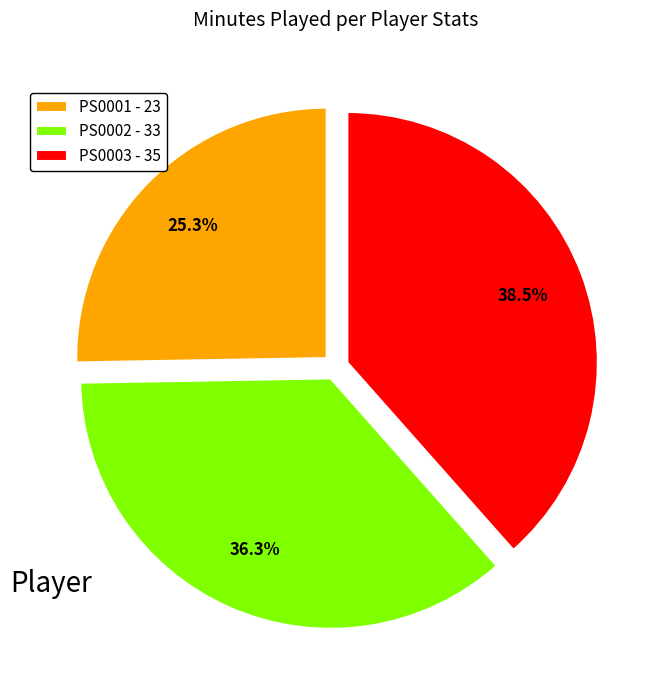

The PS0001 slice represents 38% of the pie. True or false?

False